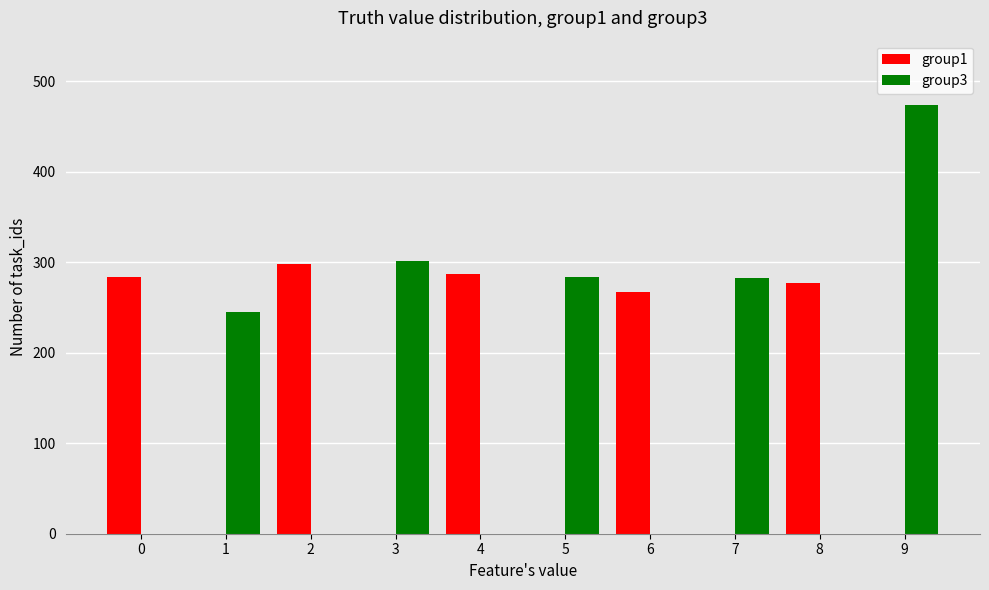

Is the value of group1 at 6 greater than the value of group3 at 0?

Yes